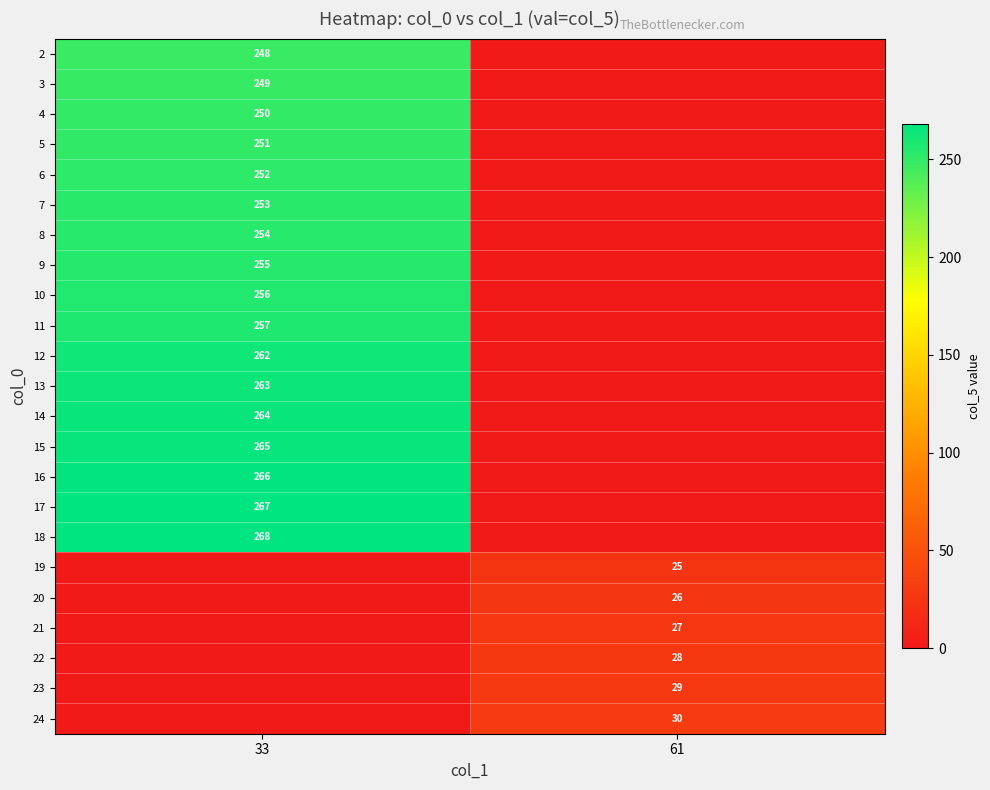

Is the value of 19 at 61 greater than the value of 21 at 61?

No